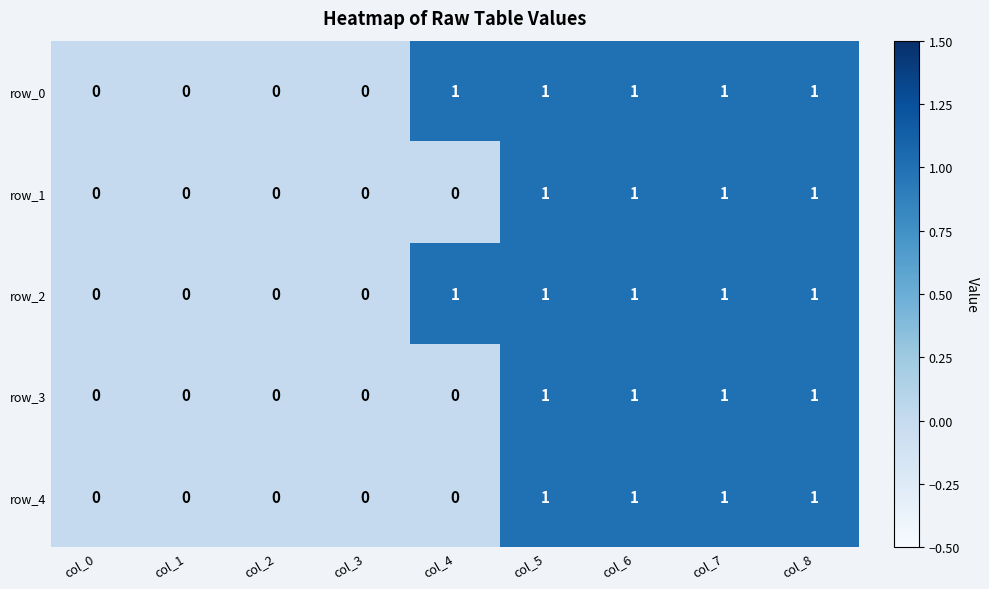

How many row_4 values are between 0 and 1?

9